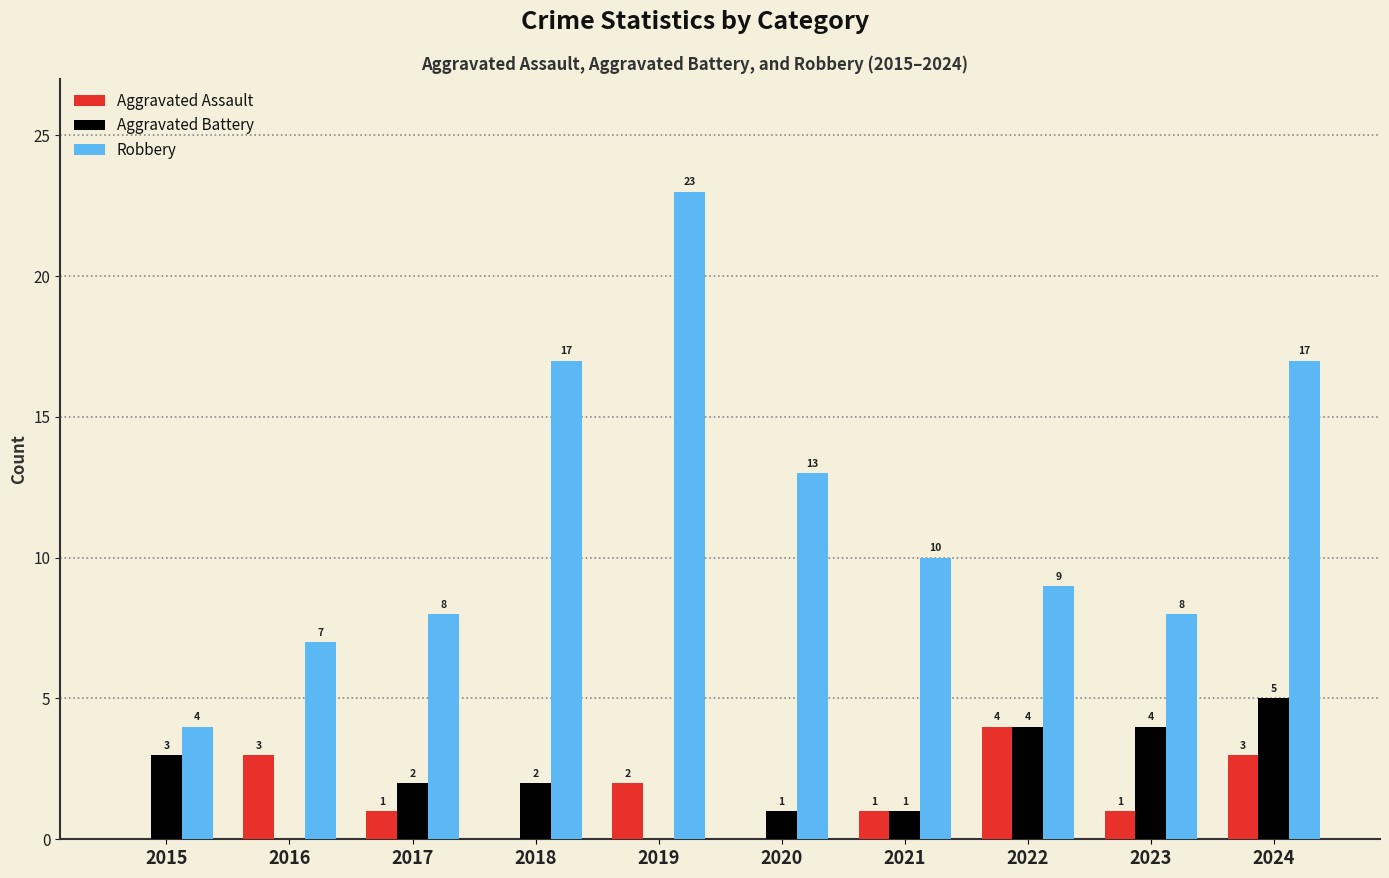

How many groups of bars are there?

10